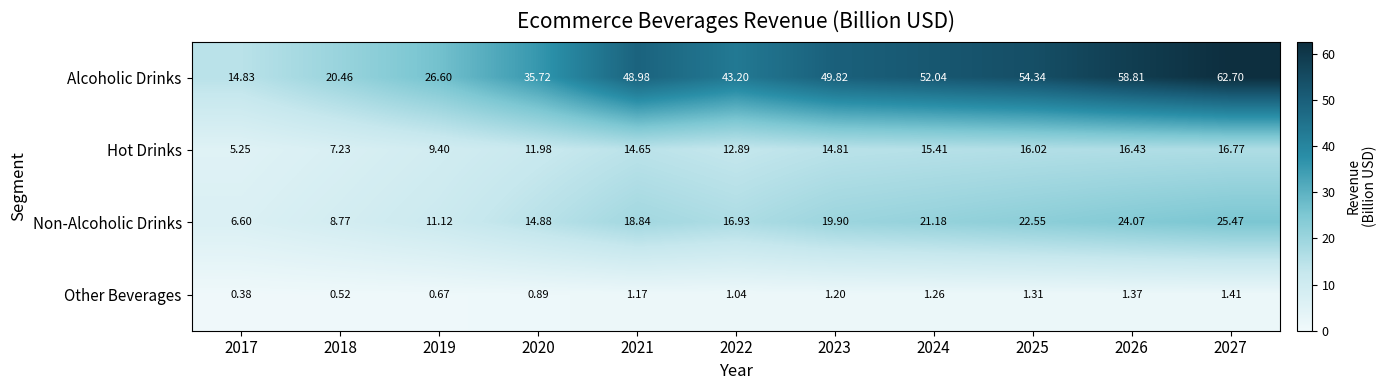

At which category is the sum across all series the highest?

2027